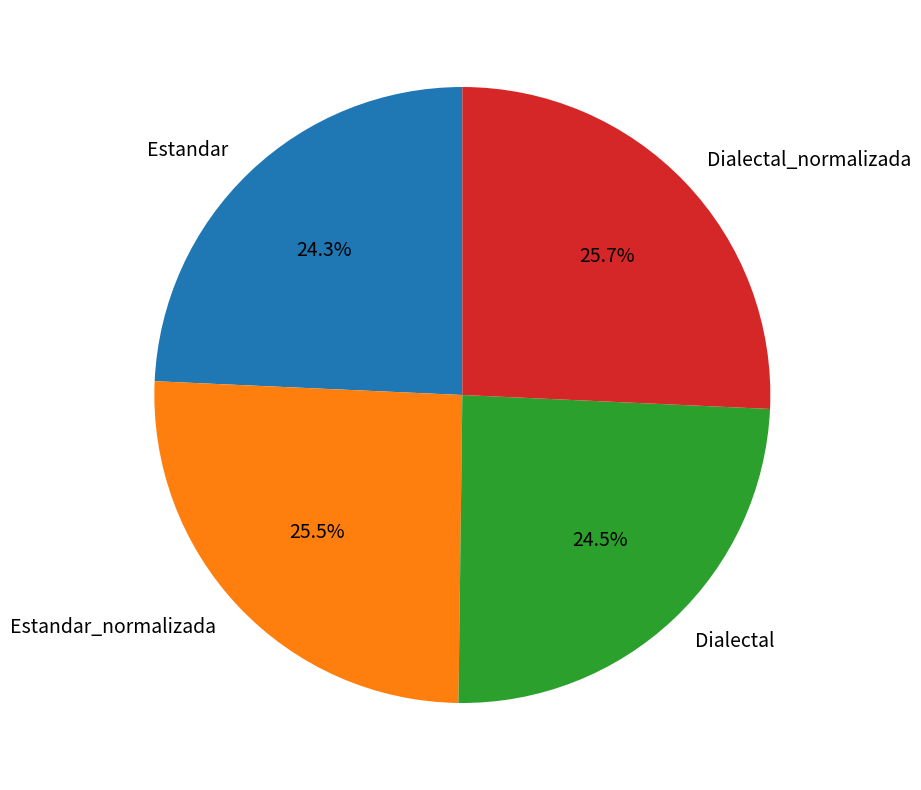

What portion of the pie excludes Estandar_normalizada?

74.5%